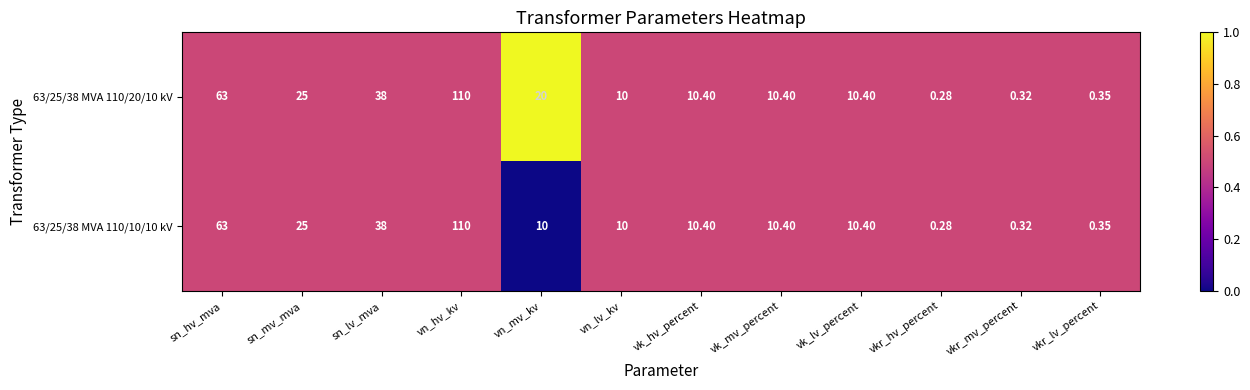

Which series changed the most between sn_hv_mva and vn_mv_kv?

63/25/38 MVA 110/10/10 kV